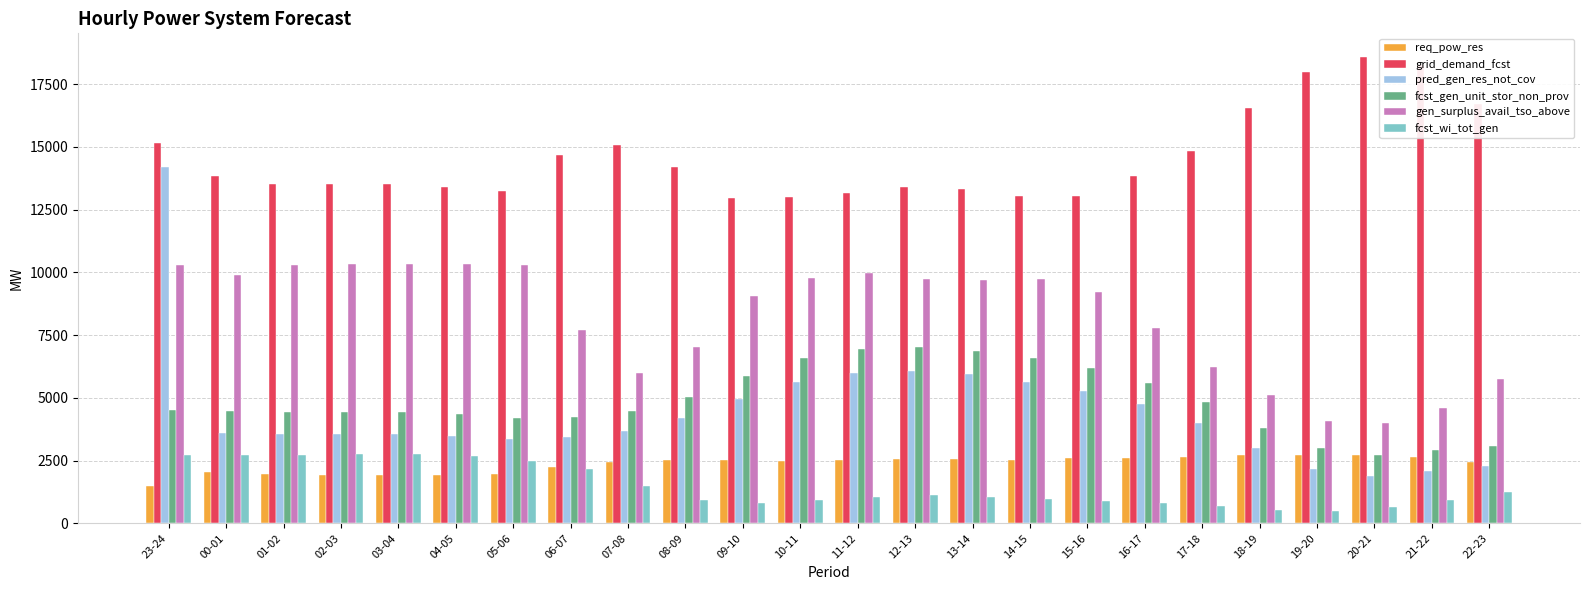

The value of req_pow_res at 20-21 is 1702. True or false?

False